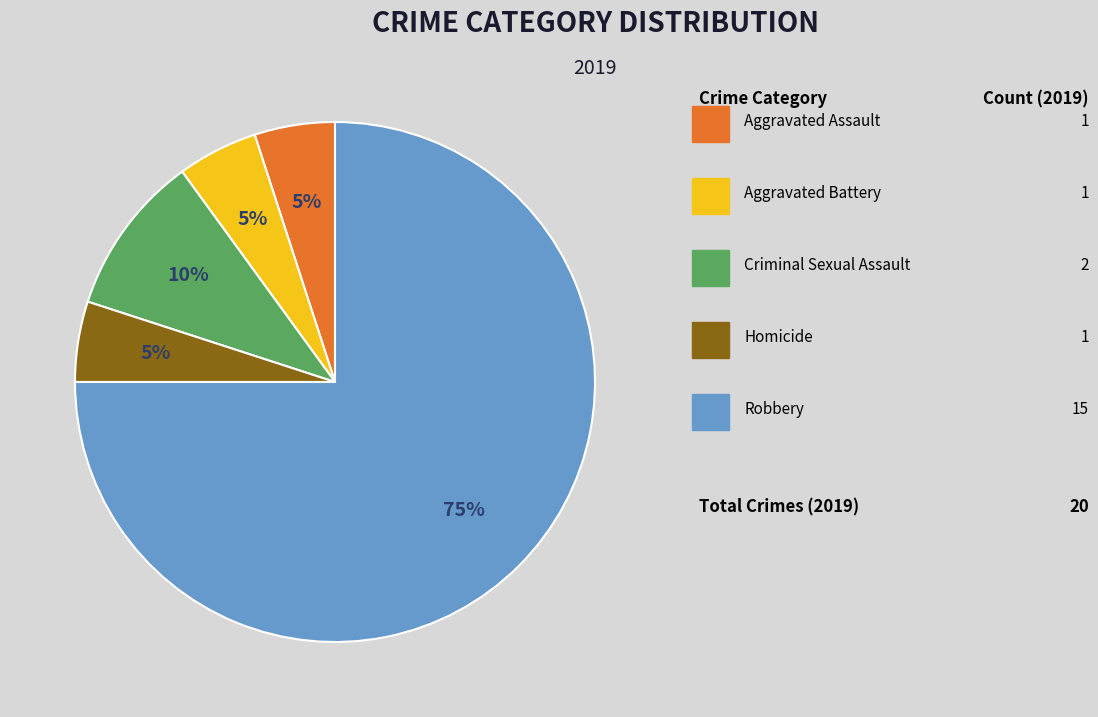

To the nearest percent, what is the difference between the largest and smallest slice percentages?

70%